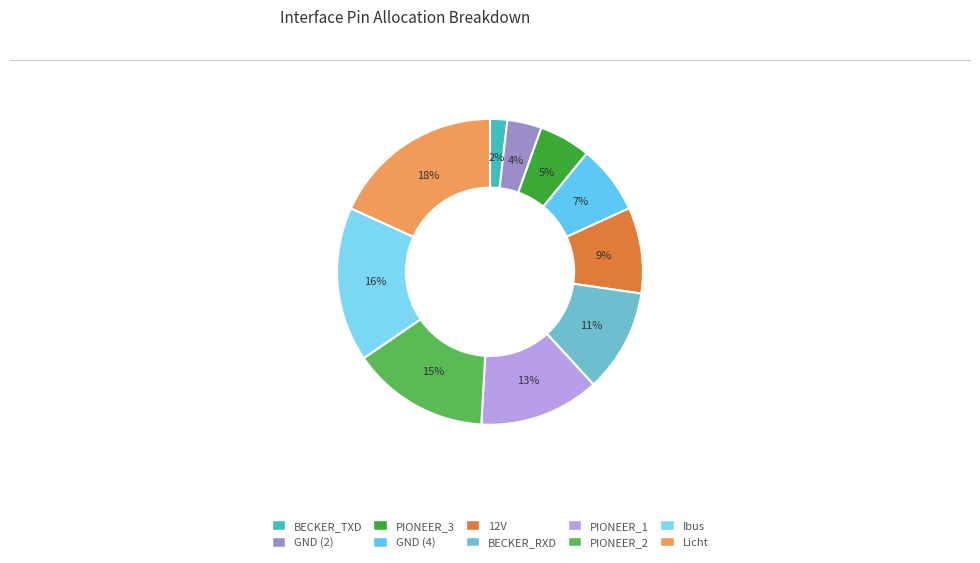

How many segments does this pie chart have?

10